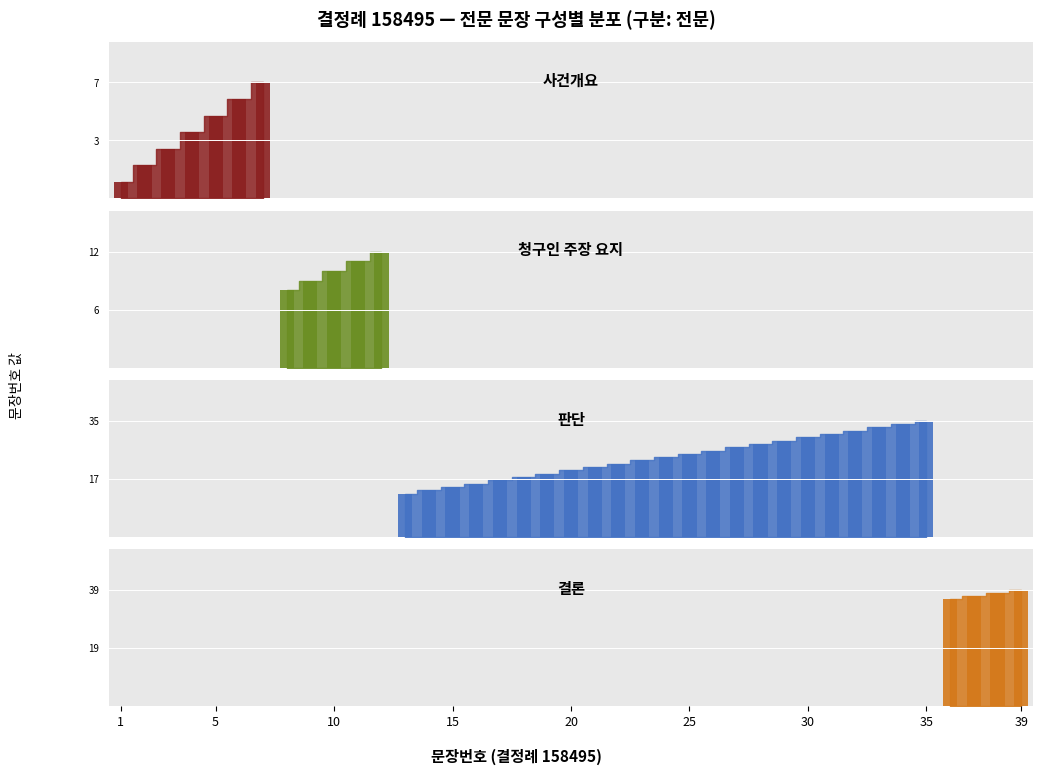

What is the maximum value shown in the chart?

39